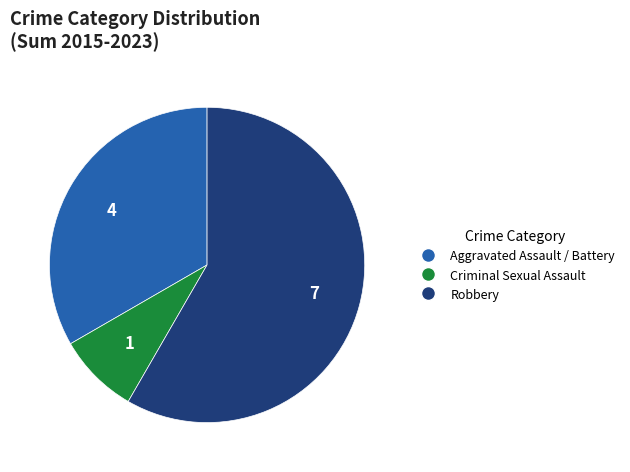

Do Criminal Sexual Assault and Robbery together represent more than half of the pie?

Yes